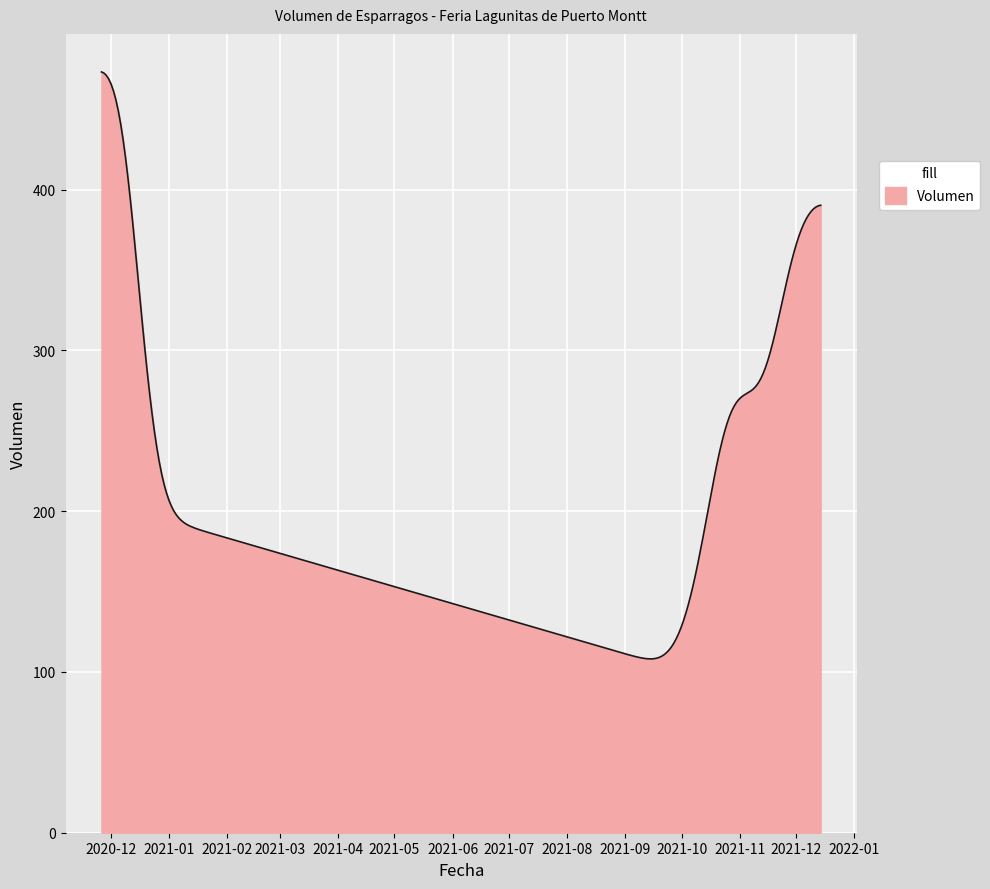

What is the difference between the maximum and minimum values?

365.1